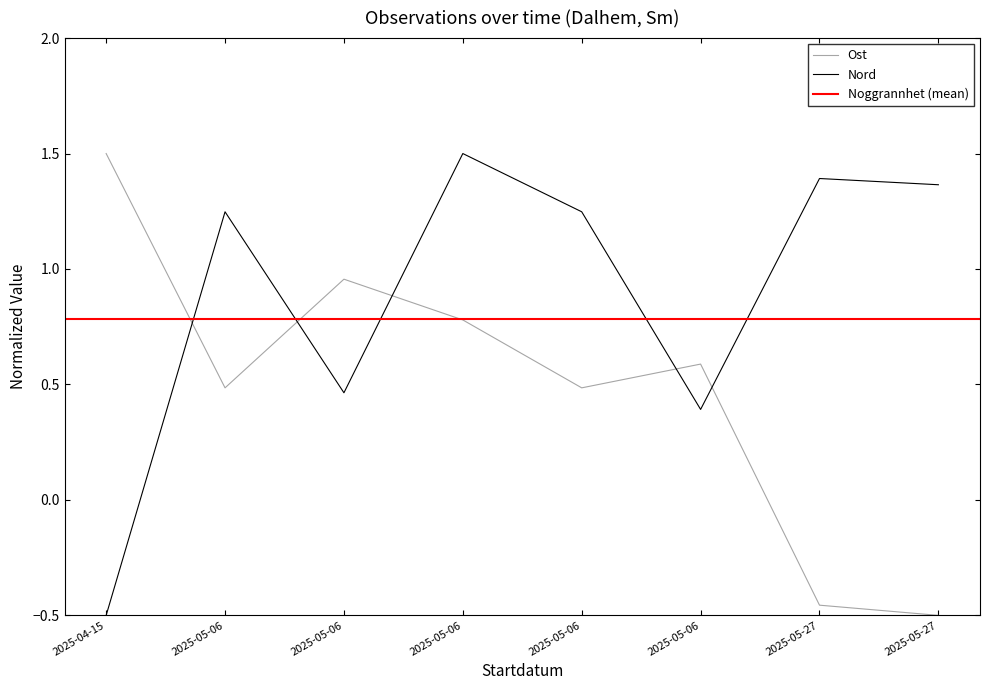

What is the label of the 2nd point from the right?

2025-05-27